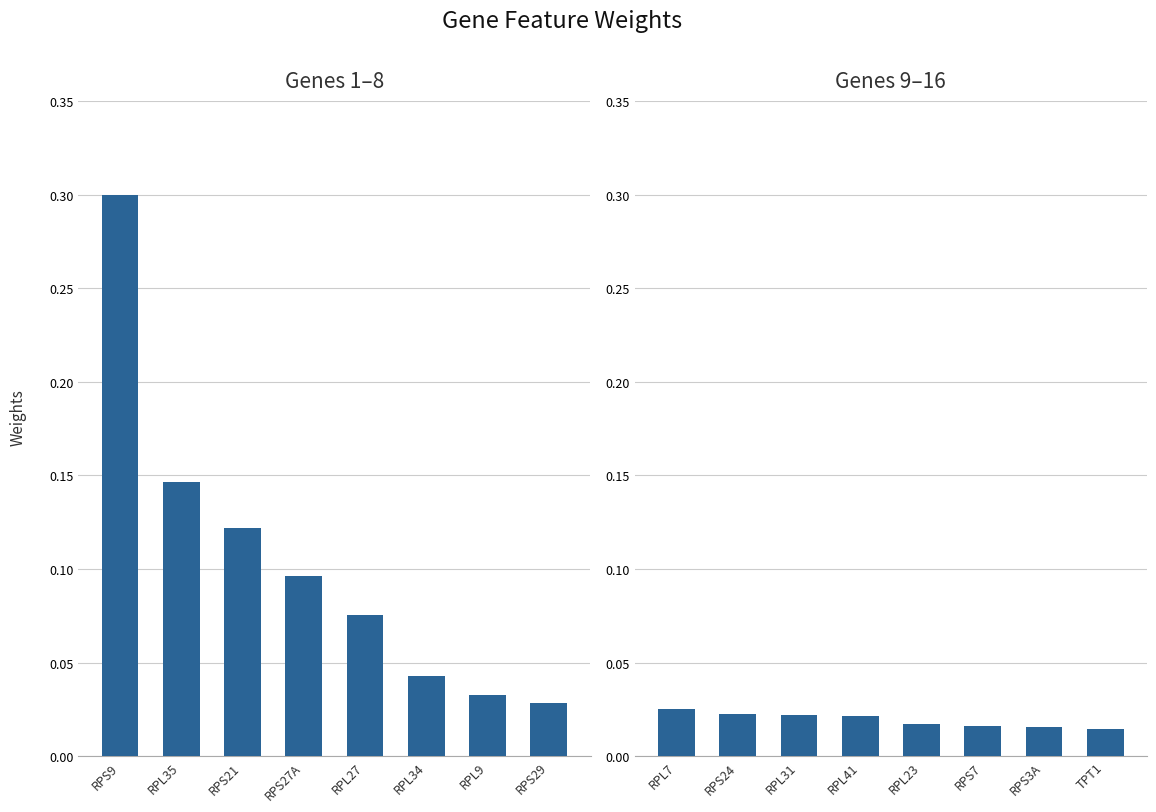

List the labels in order of value, largest first.

RPL7, RPS24, RPL31, RPL41, RPL23, RPS7, RPS3A, TPT1